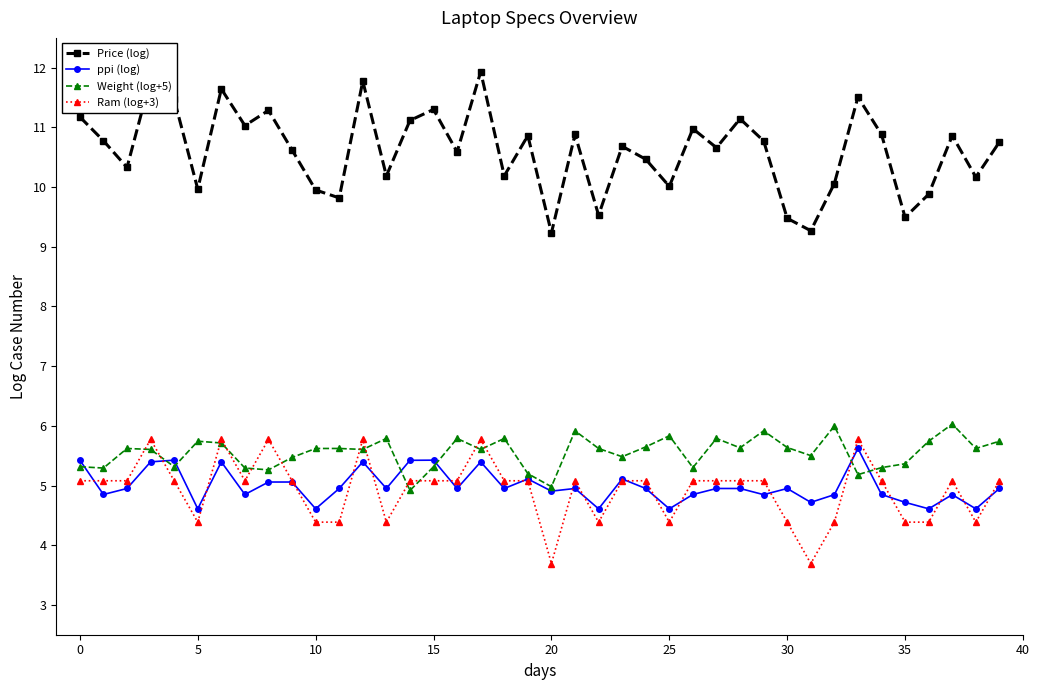

True or false: Price (log) and ppi (log) intersect in this chart.

False